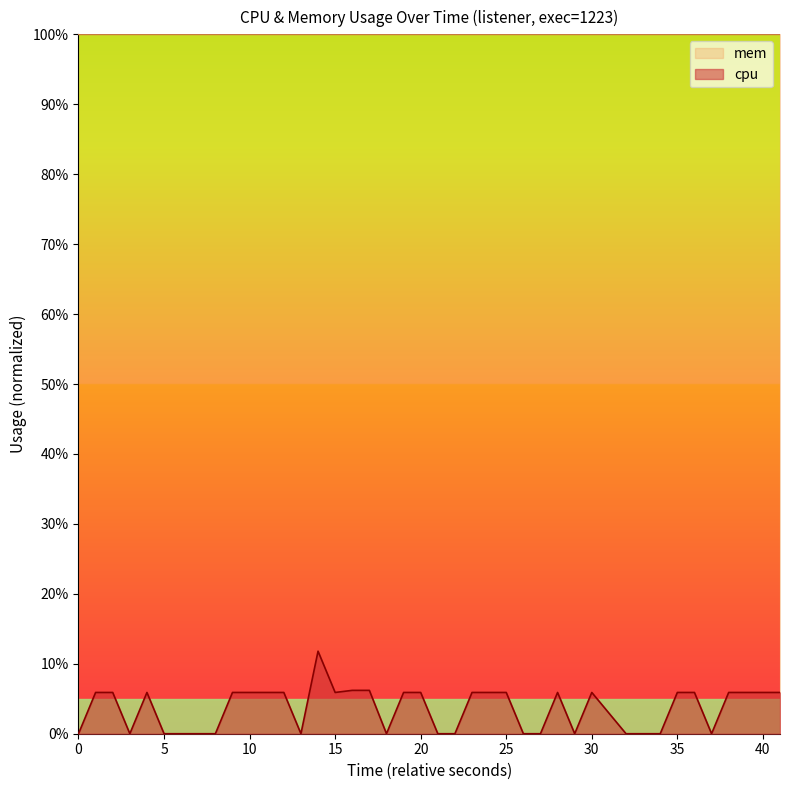

True or false: cpu and mem intersect in this chart.

False